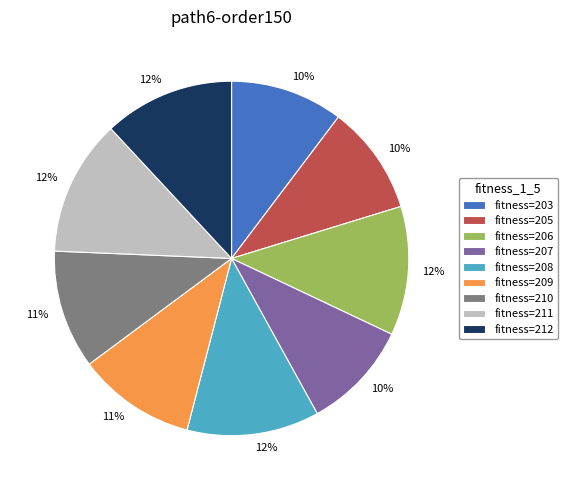

Is there any slice that represents more than half of the pie?

No